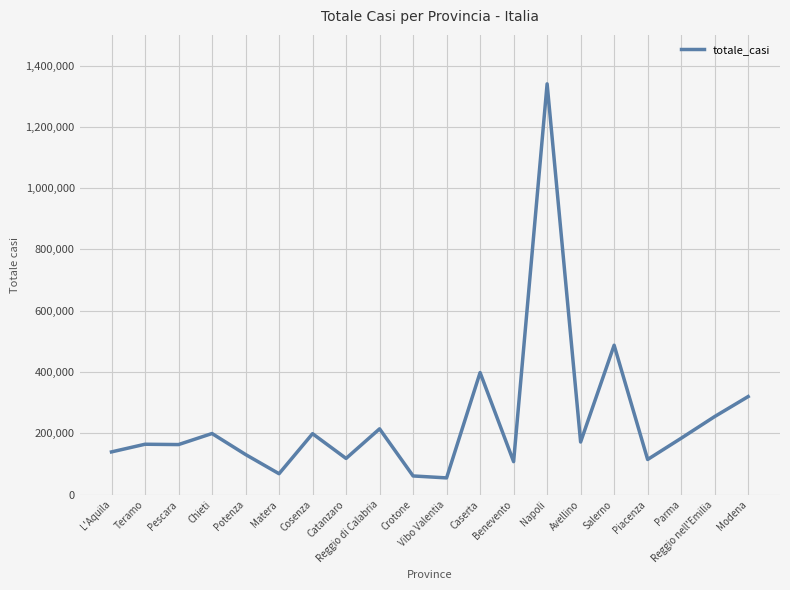

At which label is the value closest to 697343?

Salerno